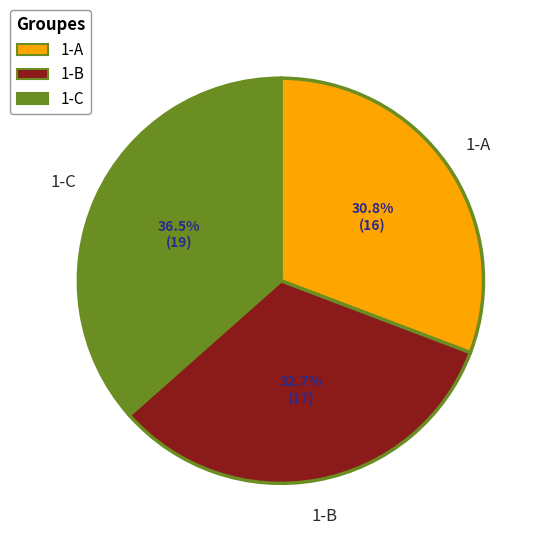

To the nearest percent, what is the combined percentage of 1-A and 1-C?

67%